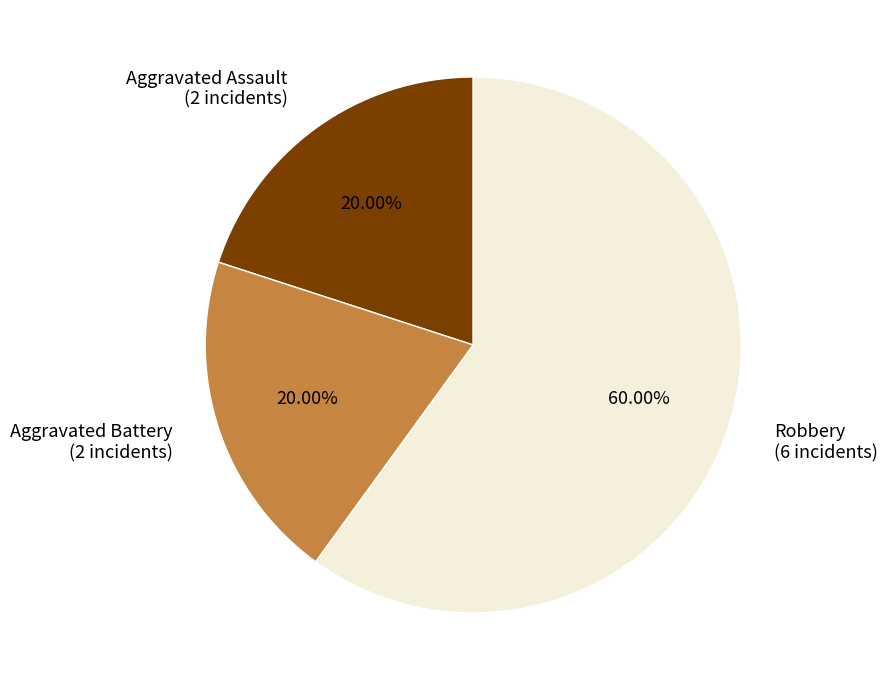

What is the majority slice?

Robbery